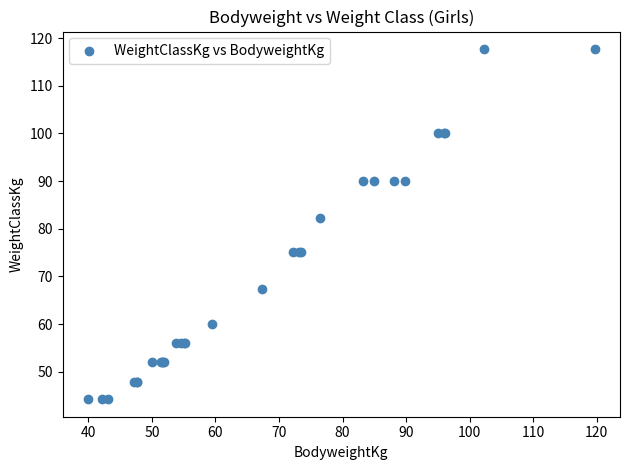

What Y value in the scatter plot is closest to 80?

82.3